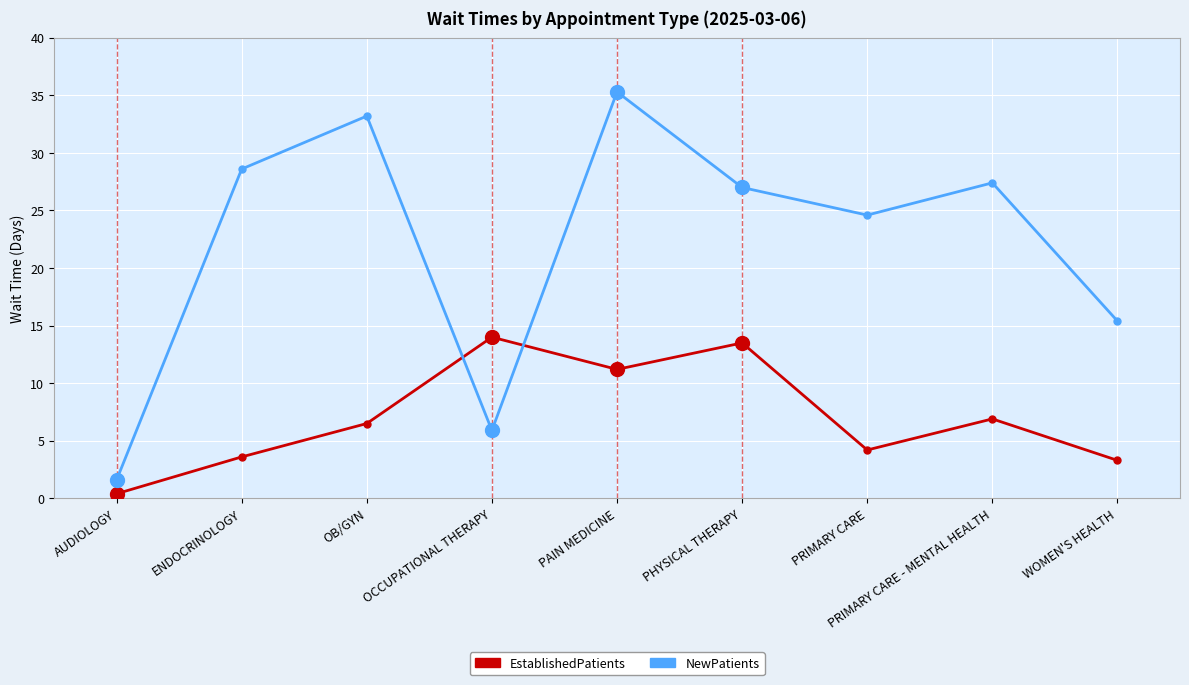

At which category is the sum across all series the highest?

PAIN MEDICINE